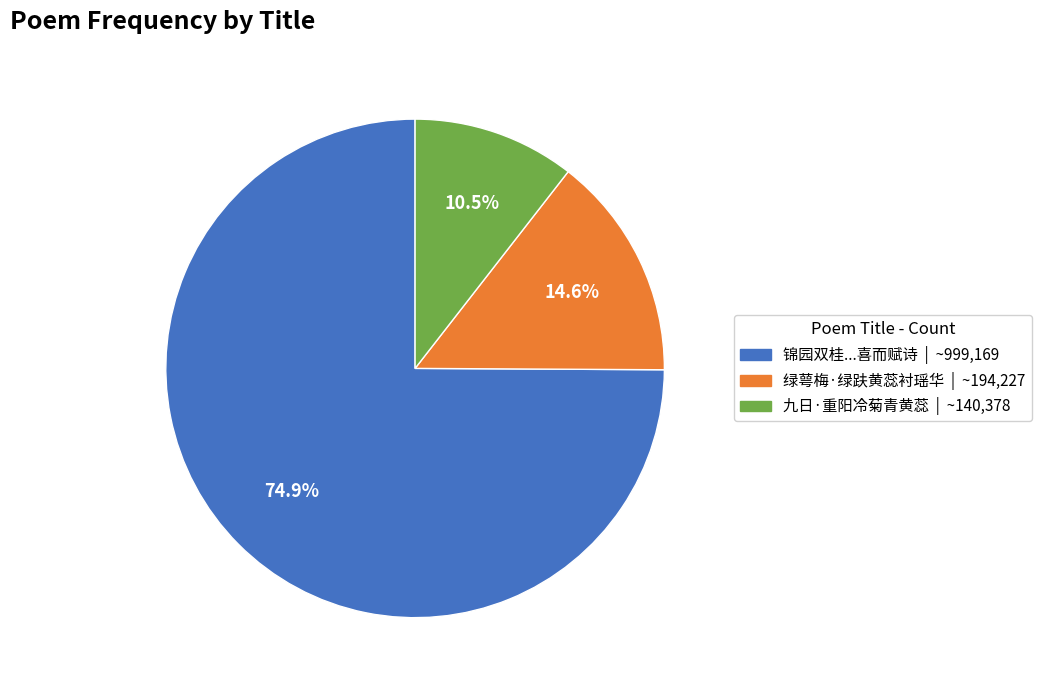

How many slices are in this pie chart?

3